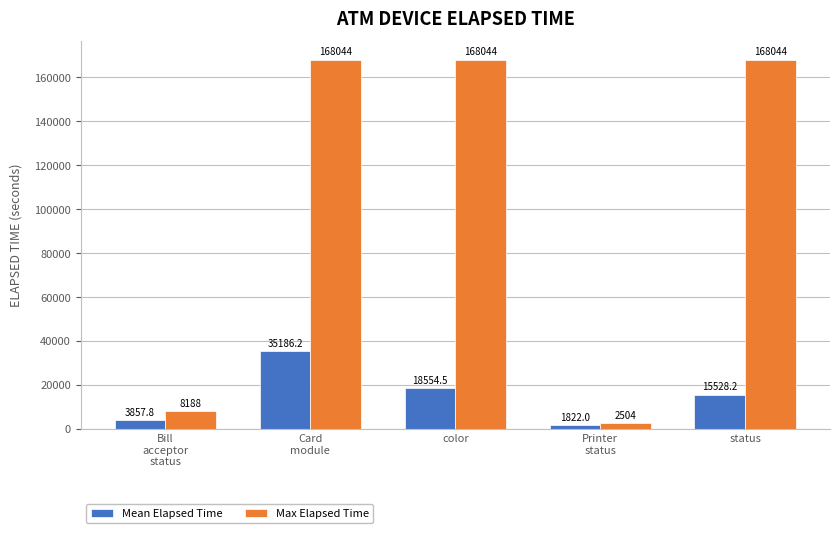

List the series in order of their peak value, lowest first.

Mean Elapsed Time, Max Elapsed Time